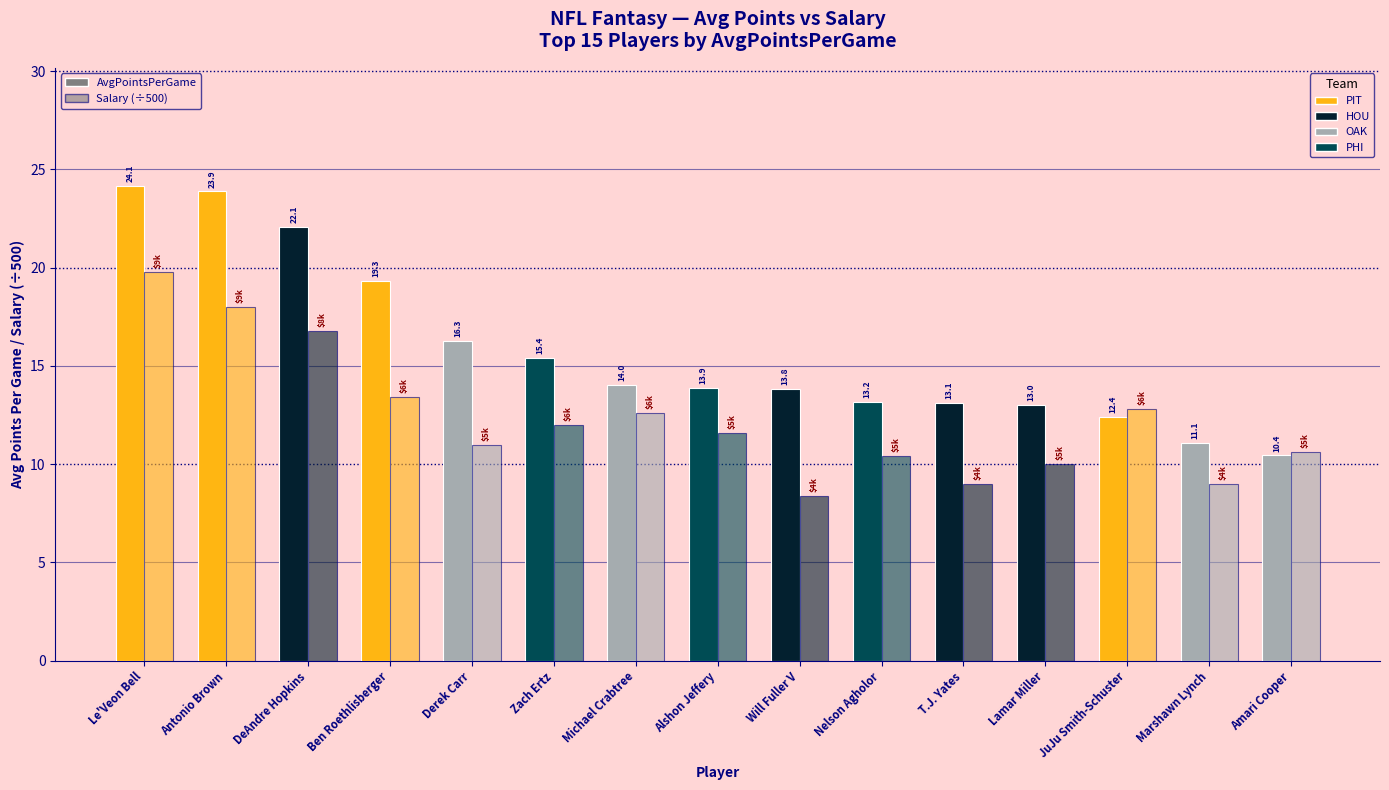

What is the lowest value of the AvgPointsPerGame series?

10.4